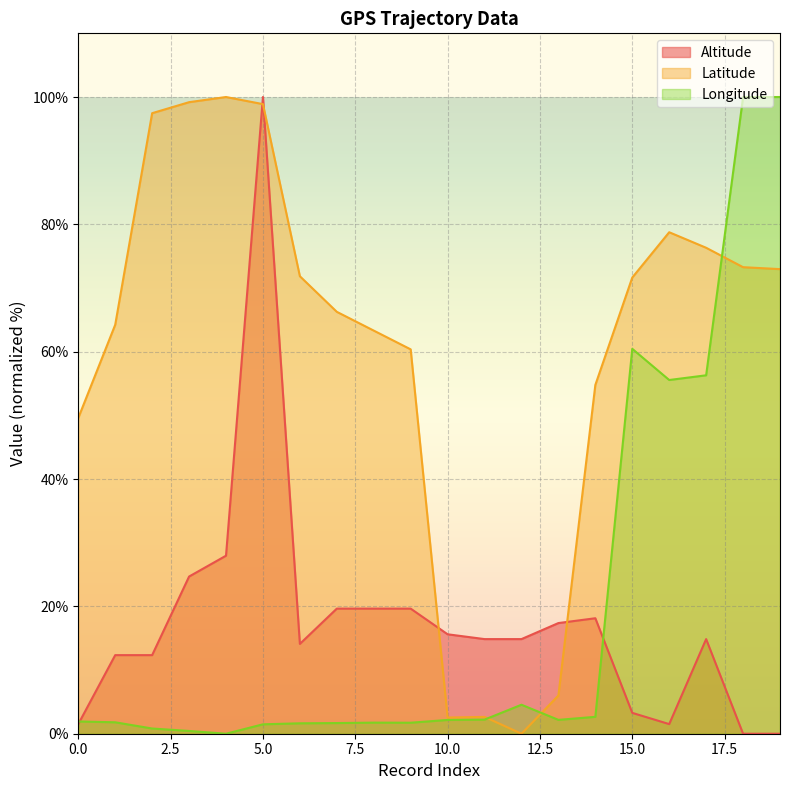

Rank the series at 12 from lowest to highest value.

Latitude, Longitude, Altitude